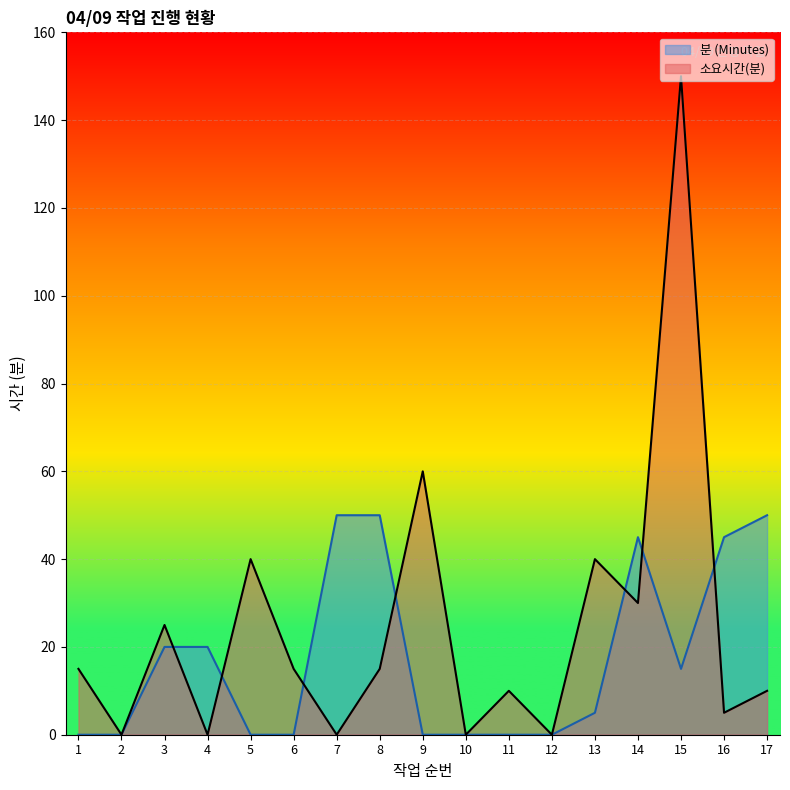

How many categories are shown in the chart?

17